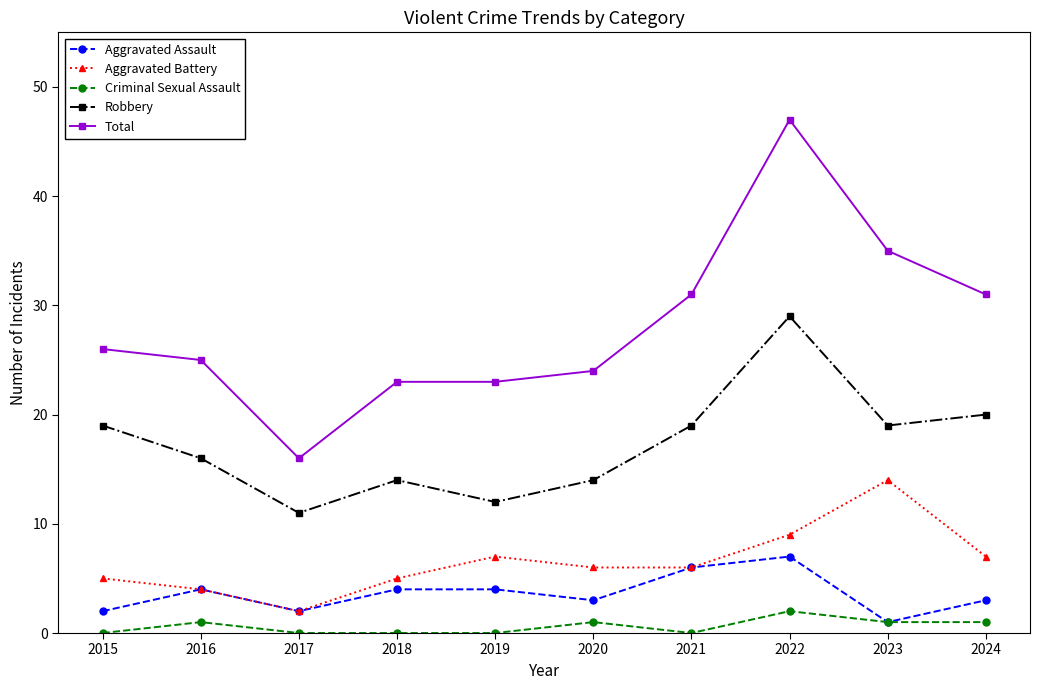

Between 2015 and 2019, which series saw the biggest shift?

Robbery